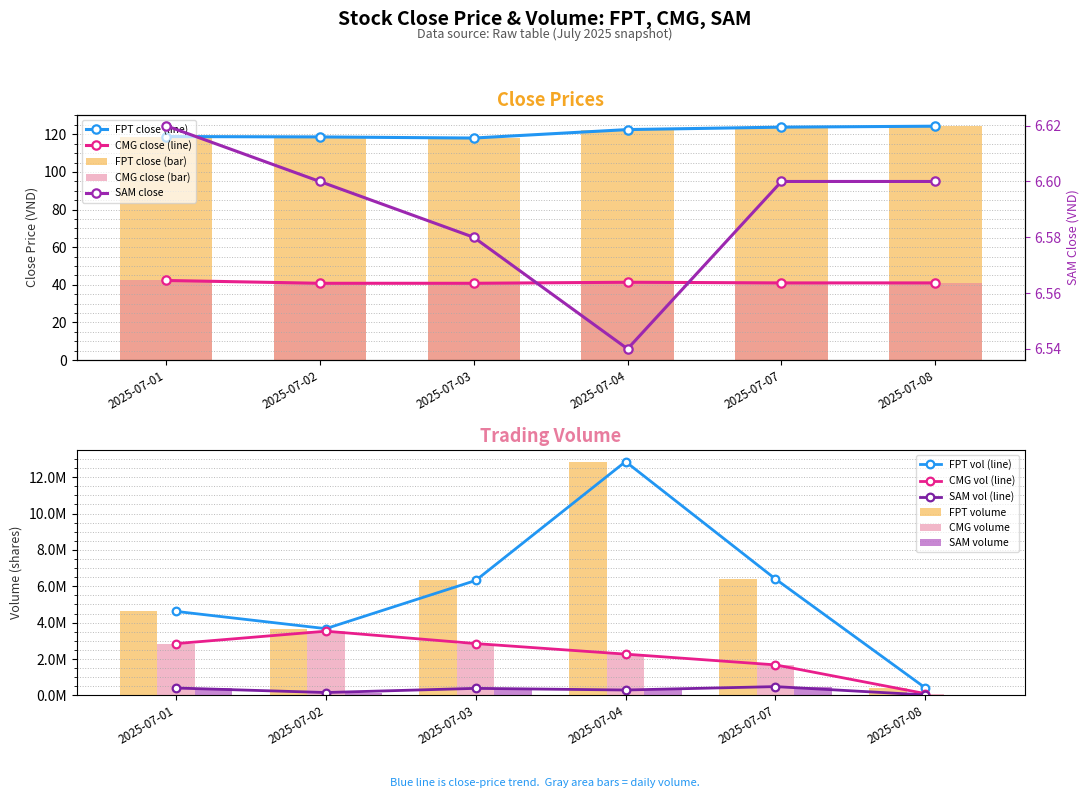

At which label does CMG first exceed 41?

2025-07-01